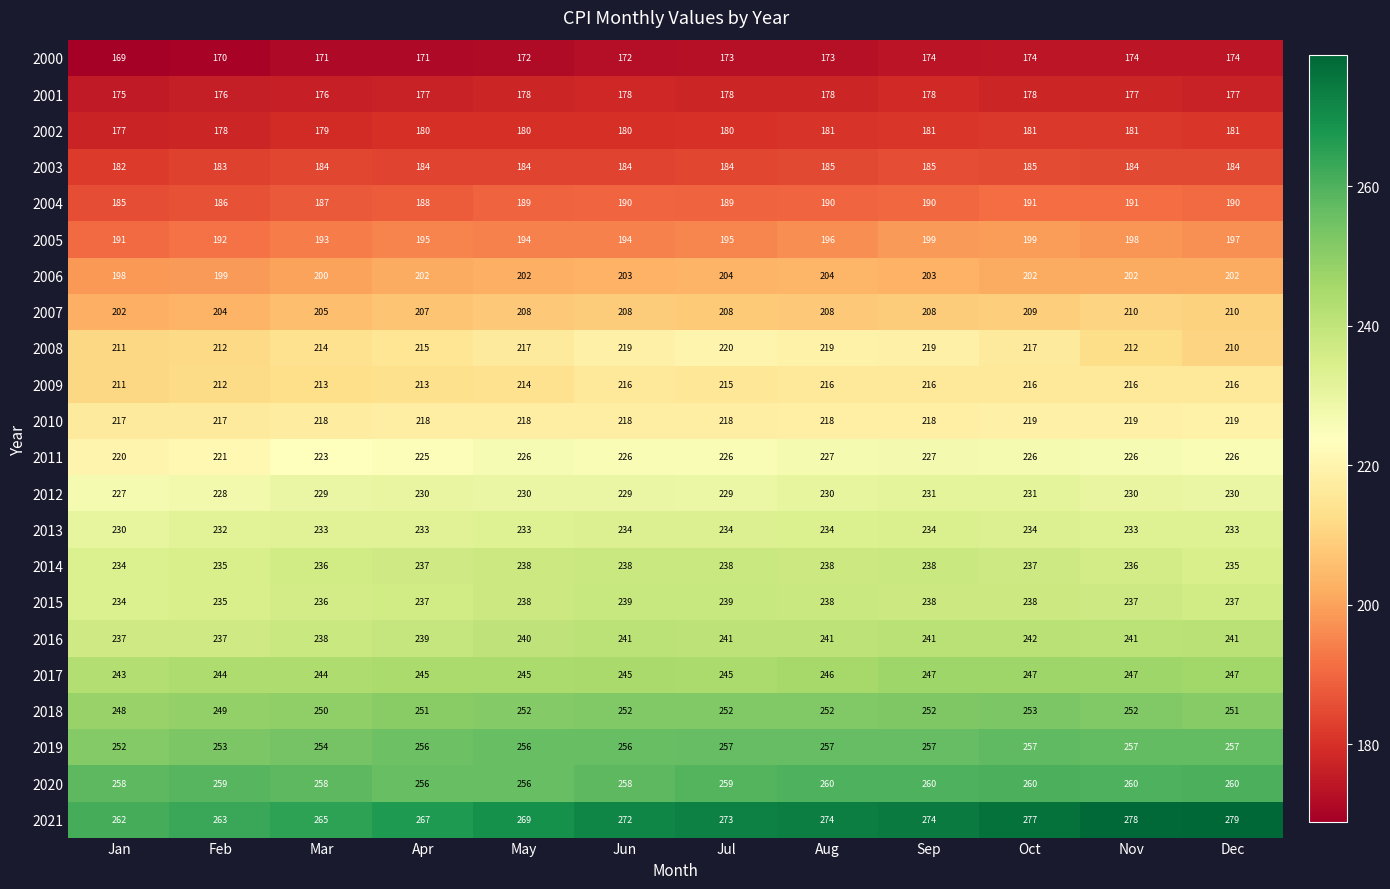

Which category has the lowest value across all series?

Jan